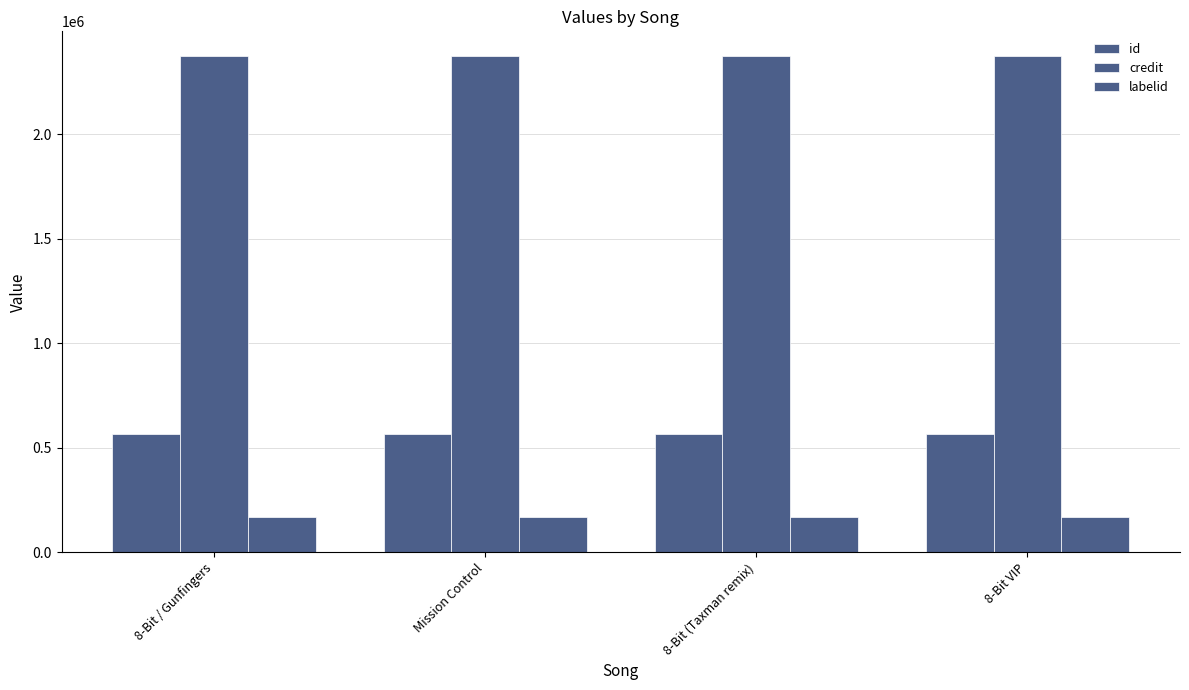

The value of id at 8-Bit VIP is 824847. True or false?

False